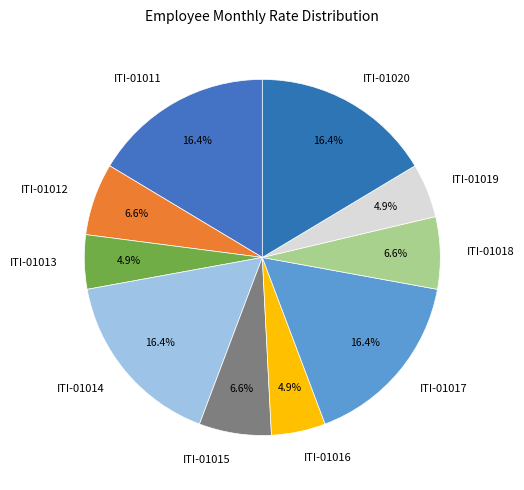

What percentage is NOT represented by ITI-01012?

93.4%